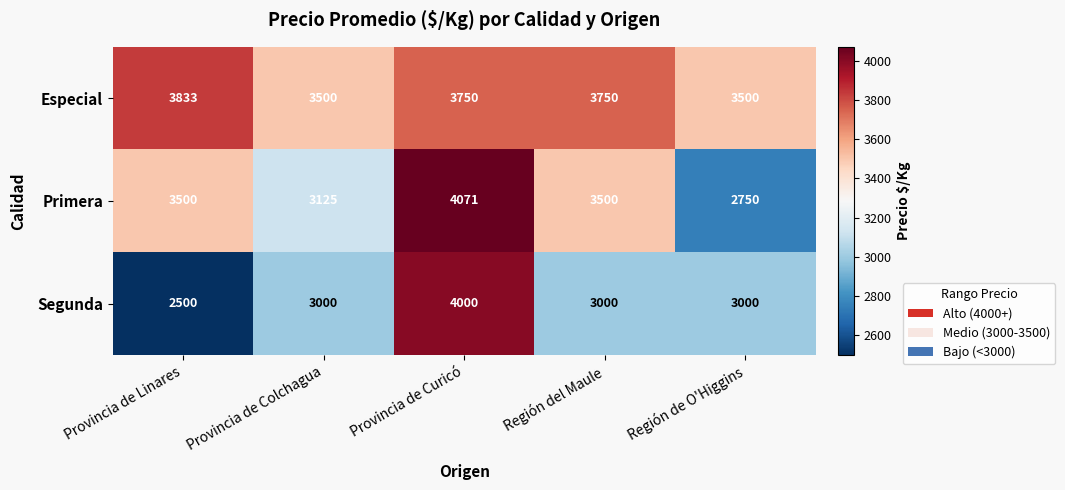

What is the difference between the maximum and minimum values in the Primera series?

1321